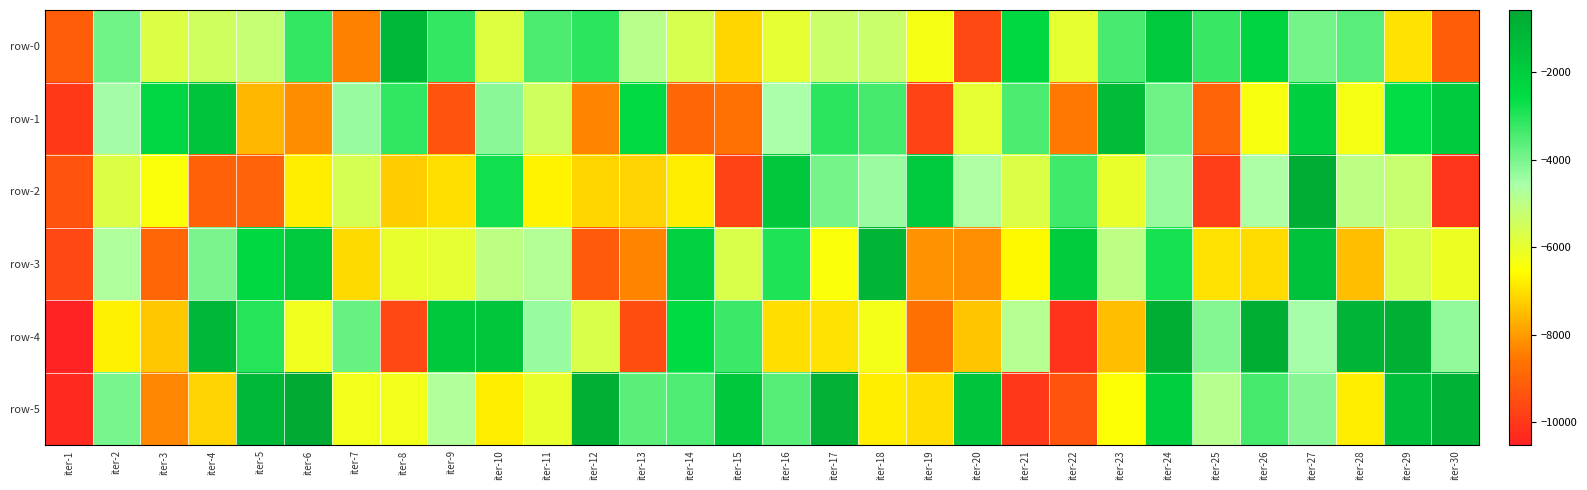

Reading left to right, extract all data points from this chart.

row-0: iter-1=-9109.5	iter-2=-3891.1	iter-3=-5734.8	iter-4=-5441.0	iter-5=-5185.6	iter-6=-3196.6	iter-7=-8384.7	iter-8=-1159.6	iter-9=-3175.8	iter-10=-5800.8	iter-11=-3456.9	iter-12=-3075.1	iter-13=-4918.4	iter-14=-5595.4	iter-15=-7127.6	iter-16=-5957.9	iter-17=-5298.3	iter-18=-5293.8	iter-19=-6323.9	iter-20=-9598.9	iter-21=-2410.6	iter-22=-5967.8	iter-23=-3411.9	iter-24=-1827.8	iter-25=-3226.9	iter-26=-2231.6	iter-27=-3944.9	iter-28=-3618.1	iter-29=-6931.9	iter-30=-9092.1
row-1: iter-1=-9979.7	iter-2=-4490.0	iter-3=-2345.3	iter-4=-1620.4	iter-5=-7586.5	iter-6=-8205.2	iter-7=-4356.8	iter-8=-3143.3	iter-9=-9343.4	iter-10=-4197.5	iter-11=-5448.0	iter-12=-8343.5	iter-13=-2430.7	iter-14=-8886.6	iter-15=-8645.7	iter-16=-4561.1	iter-17=-3085.3	iter-18=-3387.4	iter-19=-9744.1	iter-20=-5943.1	iter-21=-3467.8	iter-22=-8520.2	iter-23=-1318.1	iter-24=-3842.3	iter-25=-8985.9	iter-26=-6360.3	iter-27=-2104.3	iter-28=-6310.5	iter-29=-2588.5	iter-30=-1889.9
row-2: iter-1=-9368.6	iter-2=-5748.6	iter-3=-6452.7	iter-4=-9041.3	iter-5=-9008.3	iter-6=-6775.7	iter-7=-5584.9	iter-8=-7278.8	iter-9=-6991.7	iter-10=-2763.6	iter-11=-6713.4	iter-12=-7133.9	iter-13=-7174.4	iter-14=-6784.7	iter-15=-9750.8	iter-16=-1745.6	iter-17=-3925.8	iter-18=-4366.8	iter-19=-1909.6	iter-20=-4650.0	iter-21=-5721.9	iter-22=-3322.3	iter-23=-6024.2	iter-24=-4327.0	iter-25=-9874.8	iter-26=-4602.8	iter-27=-727.0	iter-28=-5011.2	iter-29=-5243.0	iter-30=-10060.3
row-3: iter-1=-9623.7	iter-2=-4703.7	iter-3=-8920.1	iter-4=-4011.4	iter-5=-2408.1	iter-6=-1809.1	iter-7=-7071.0	iter-8=-6013.1	iter-9=-5954.7	iter-10=-5009.1	iter-11=-4787.6	iter-12=-9169.0	iter-13=-8315.6	iter-14=-2114.7	iter-15=-5660.6	iter-16=-2927.0	iter-17=-6458.6	iter-18=-994.1	iter-19=-8121.8	iter-20=-8181.9	iter-21=-6635.2	iter-22=-1941.6	iter-23=-5004.4	iter-24=-2844.9	iter-25=-6969.4	iter-26=-7060.4	iter-27=-1486.7	iter-28=-7466.9	iter-29=-5626.2	iter-30=-6137.3
row-4: iter-1=-10529.3	iter-2=-6722.0	iter-3=-7348.3	iter-4=-1108.6	iter-5=-3004.8	iter-6=-6200.7	iter-7=-3767.4	iter-8=-9648.8	iter-9=-1759.2	iter-10=-1680.9	iter-11=-4349.8	iter-12=-5659.5	iter-13=-9506.1	iter-14=-2526.3	iter-15=-3268.3	iter-16=-7018.5	iter-17=-6935.9	iter-18=-6278.5	iter-19=-8699.4	iter-20=-7374.4	iter-21=-4831.8	iter-22=-10130.7	iter-23=-7457.4	iter-24=-751.5	iter-25=-4125.8	iter-26=-752.0	iter-27=-4533.2	iter-28=-1040.2	iter-29=-853.7	iter-30=-4275.2
row-5: iter-1=-10336.1	iter-2=-3970.0	iter-3=-8303.0	iter-4=-7176.7	iter-5=-1171.0	iter-6=-571.0	iter-7=-6241.6	iter-8=-6241.1	iter-9=-4727.4	iter-10=-6803.0	iter-11=-6017.2	iter-12=-835.5	iter-13=-3636.9	iter-14=-3493.5	iter-15=-1781.5	iter-16=-3586.2	iter-17=-895.7	iter-18=-6780.4	iter-19=-7039.7	iter-20=-1672.3	iter-21=-9991.2	iter-22=-9362.5	iter-23=-6496.8	iter-24=-2061.4	iter-25=-4885.7	iter-26=-3373.2	iter-27=-4134.6	iter-28=-6788.5	iter-29=-1397.3	iter-30=-957.6